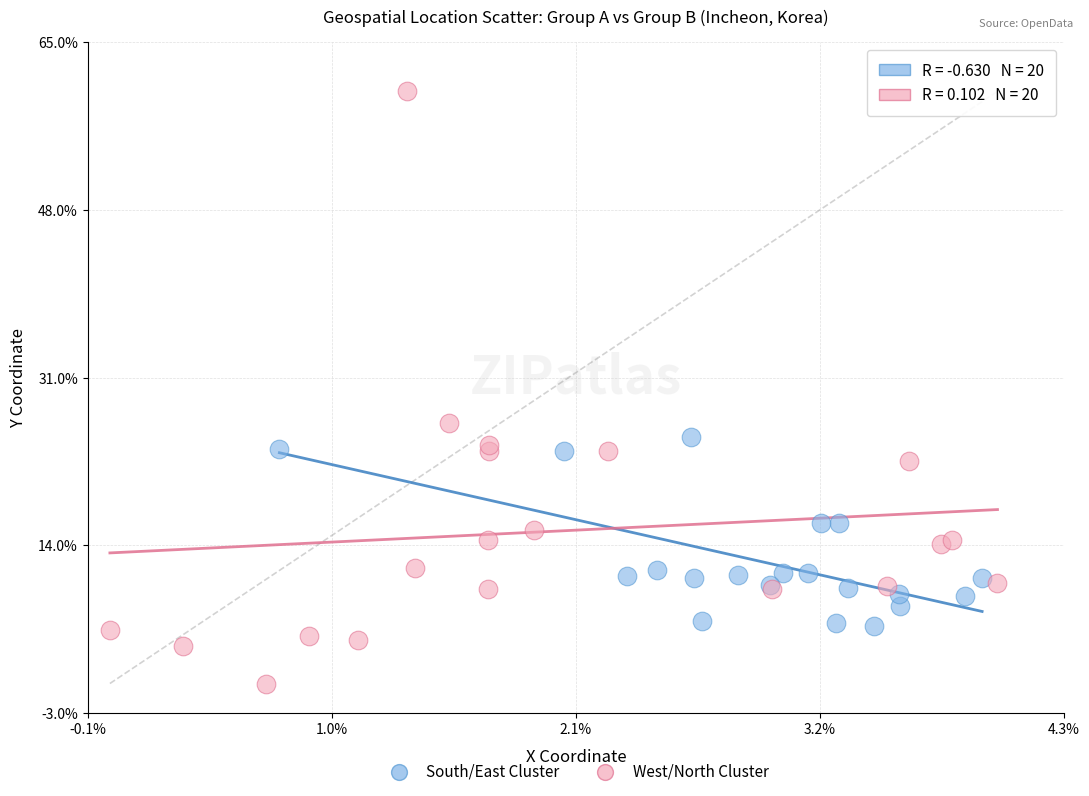

Which series reaches the minimum Y coordinate?

West/North Cluster